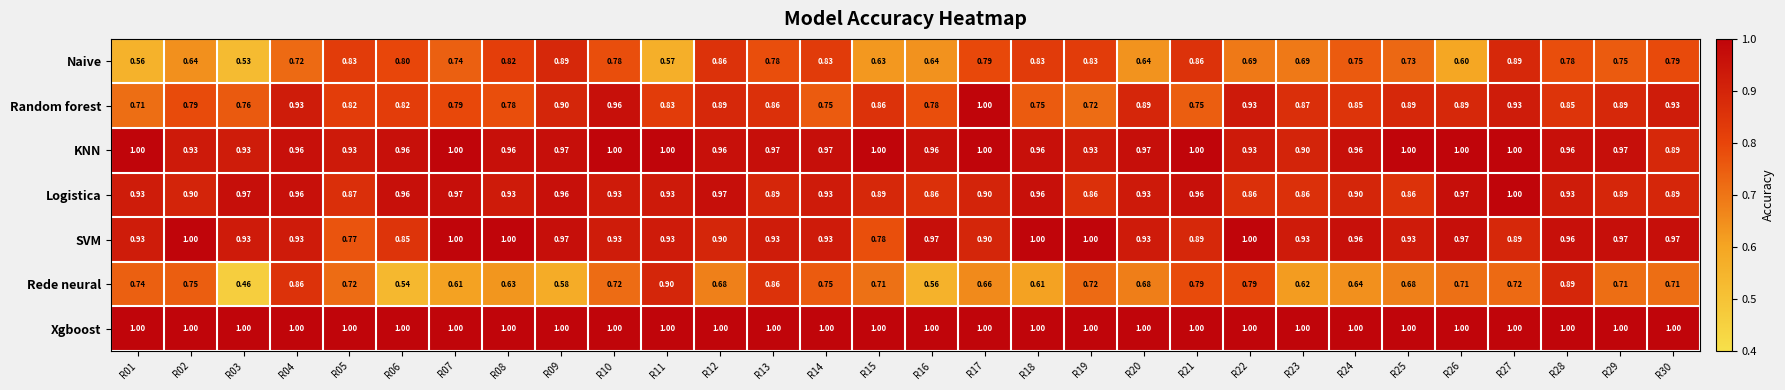

What is the difference between the highest and lowest values at R17?

0.3